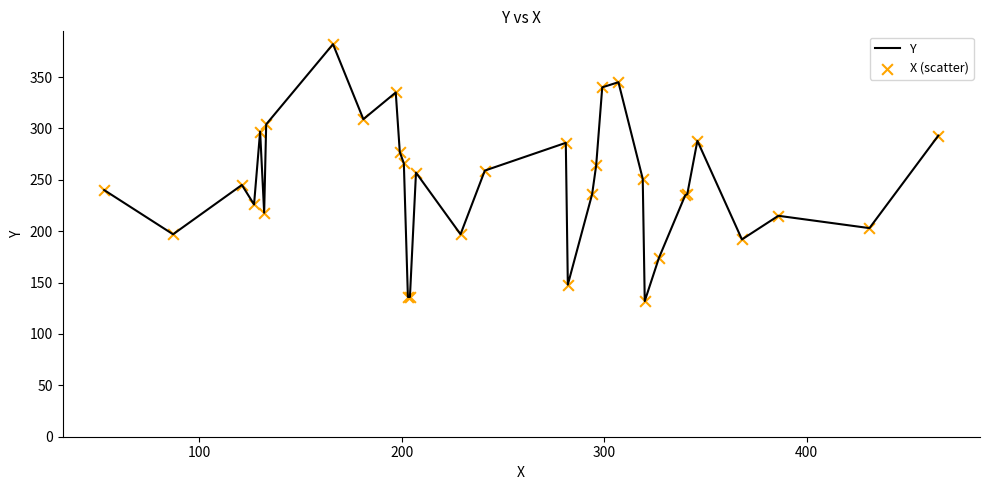

What is the difference between the maximum and minimum values?

250